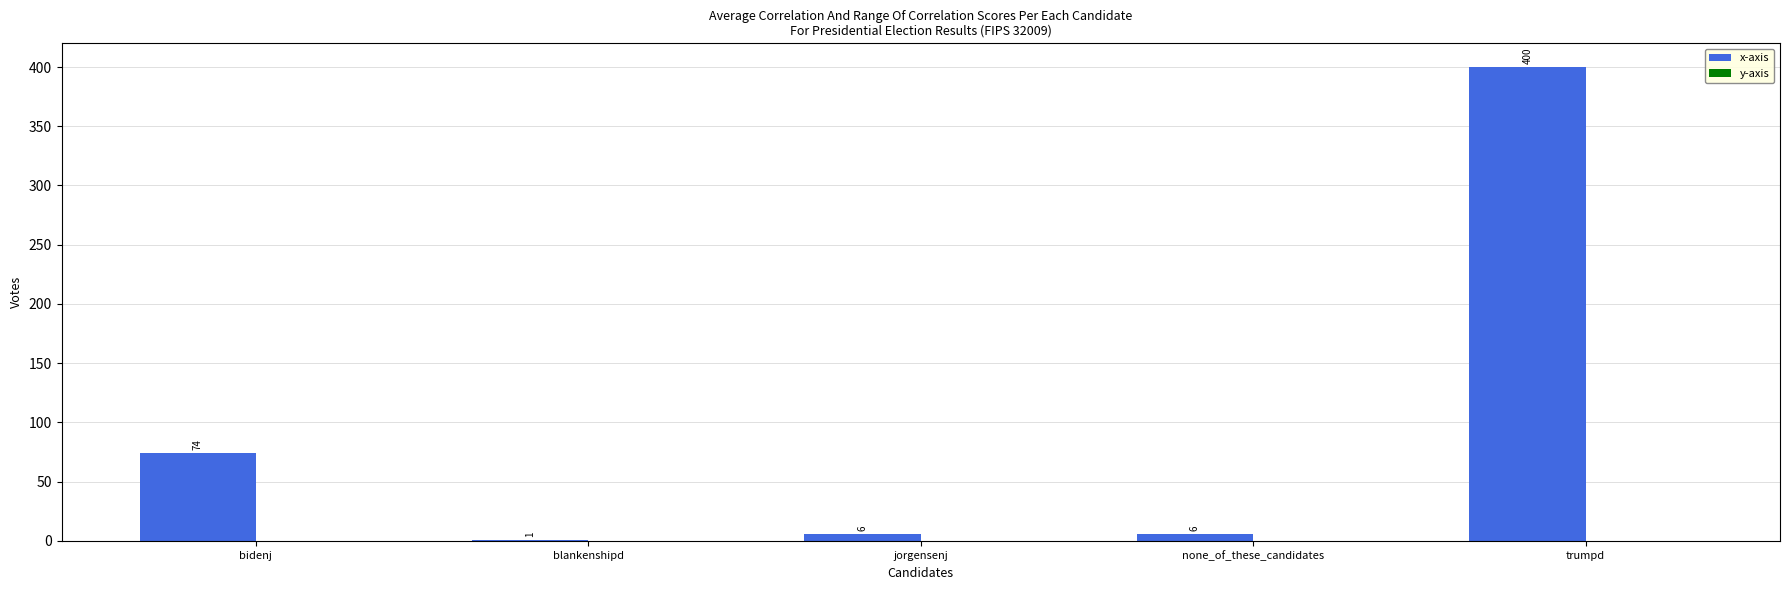

Reading right to left, transcribe all the data shown in this chart.

trumpd=400	none_of_these_candidates=6	jorgensenj=6	blankenshipd=1	bidenj=74